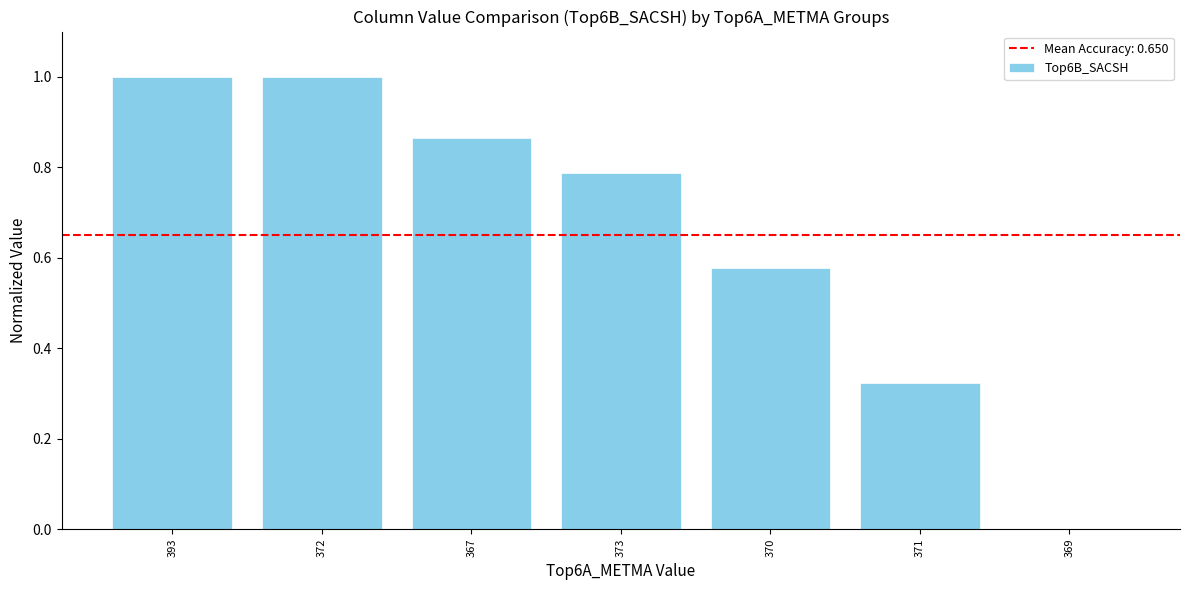

What is the difference between the values at 373 and 372?

0.2